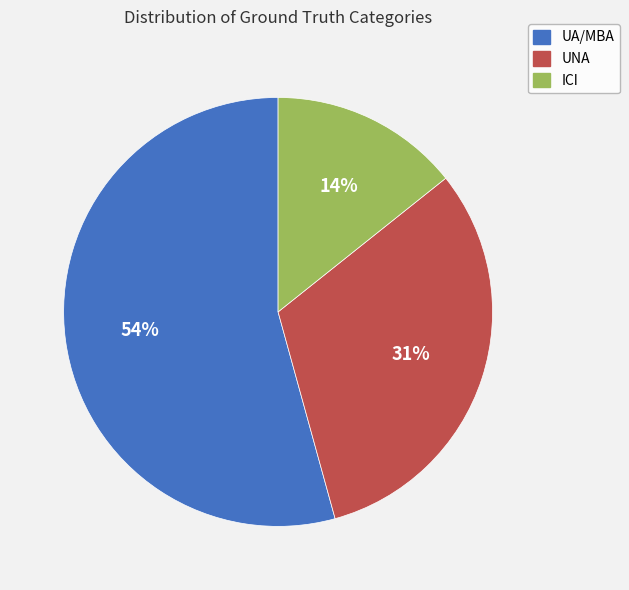

How many slices are in this pie chart?

3